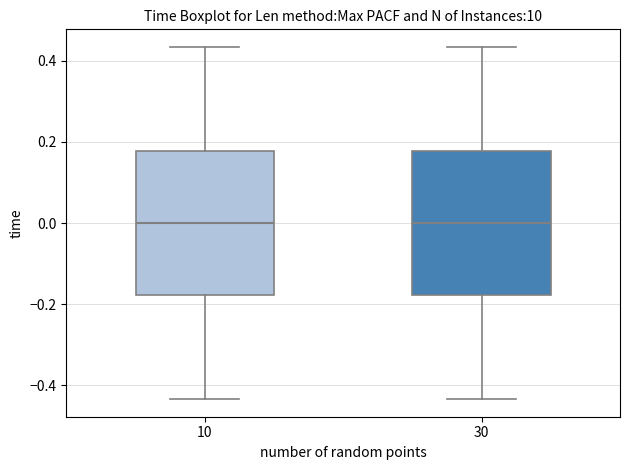

Where does the lower whisker of the box at x = 10 end on the y-axis? The values are not printed on the chart, so give them approximately, as read against the axis.

-0.44